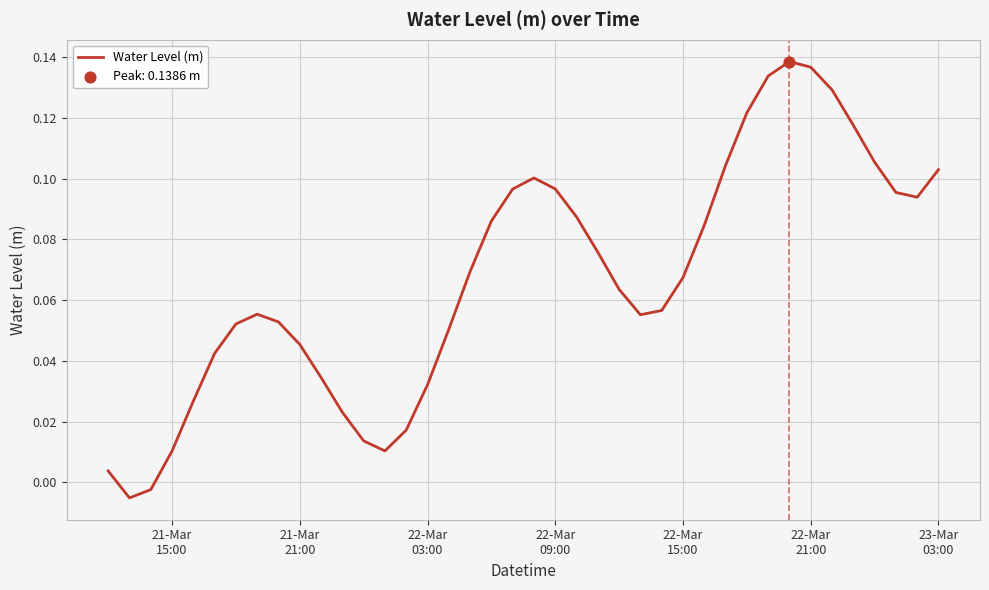

Is this an area chart (filled region under the line)?

No